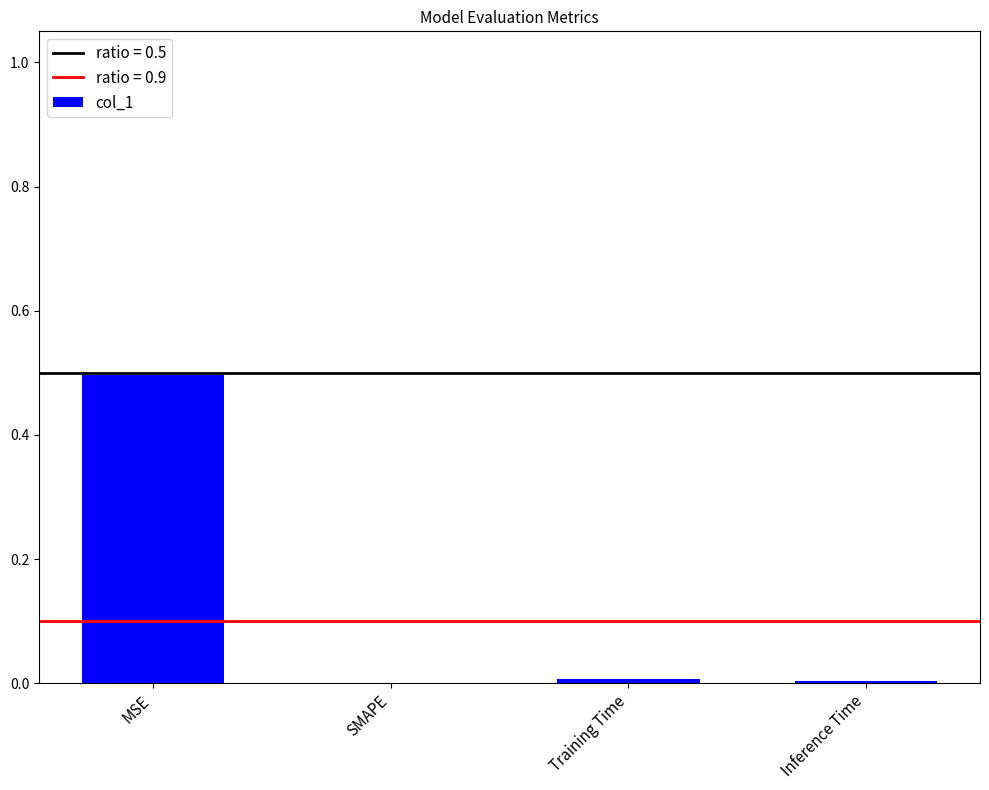

What is the maximum value shown in the chart?

0.5